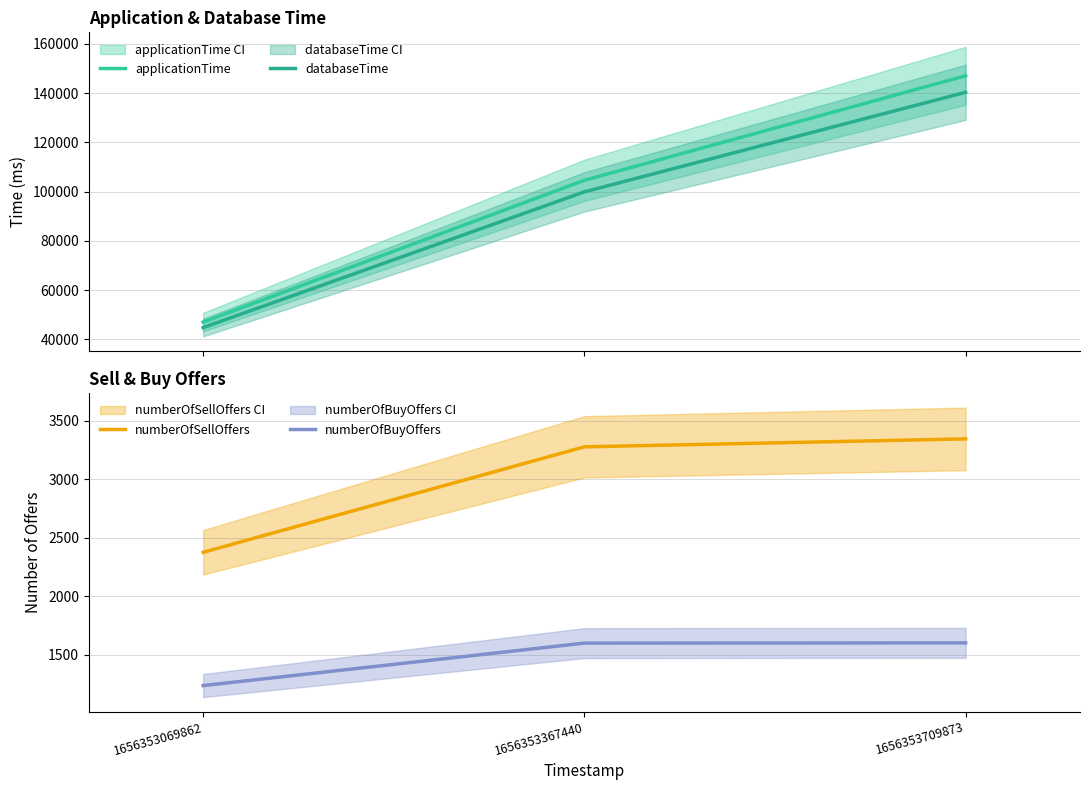

The databaseTime series shows 151393 at 1656353367440. True or false?

False